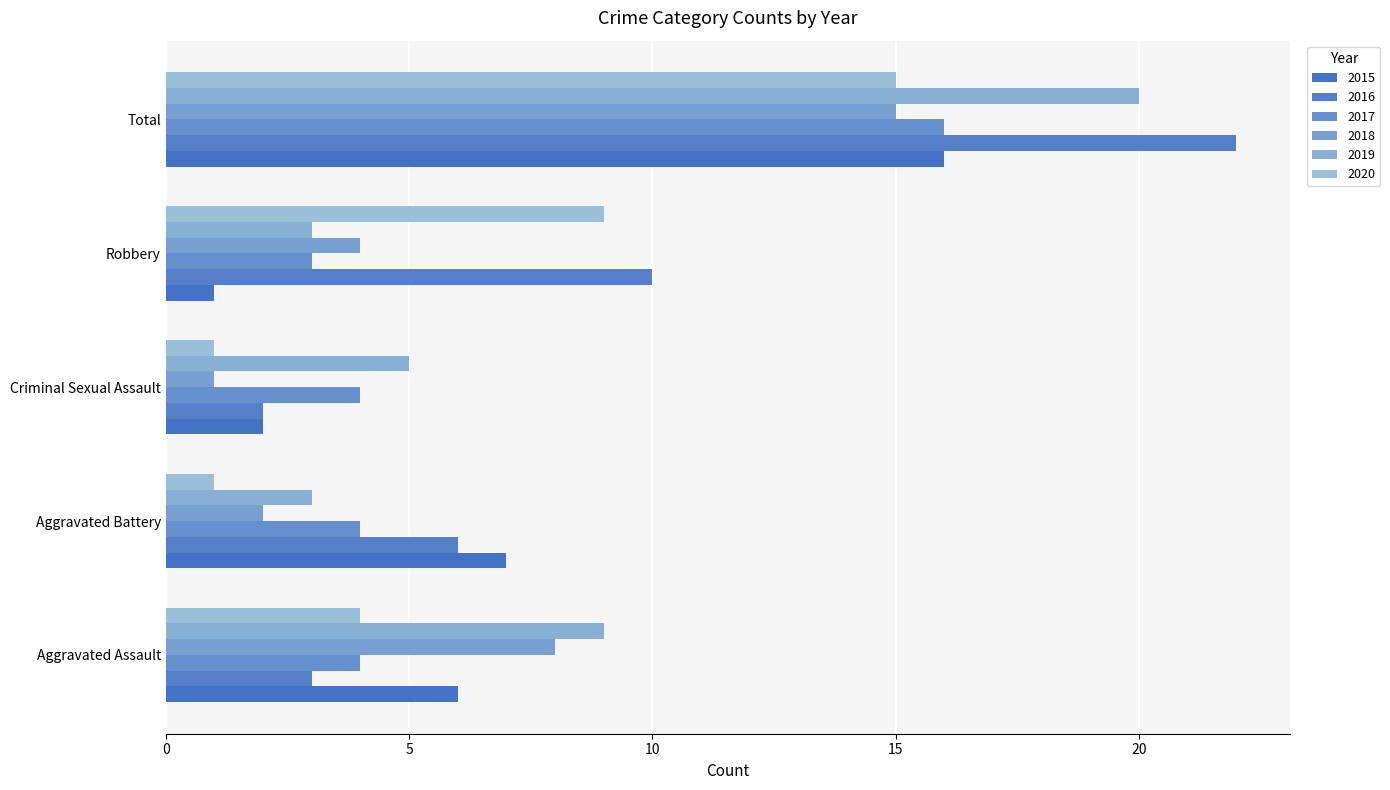

How many distinct data groups are displayed?

6